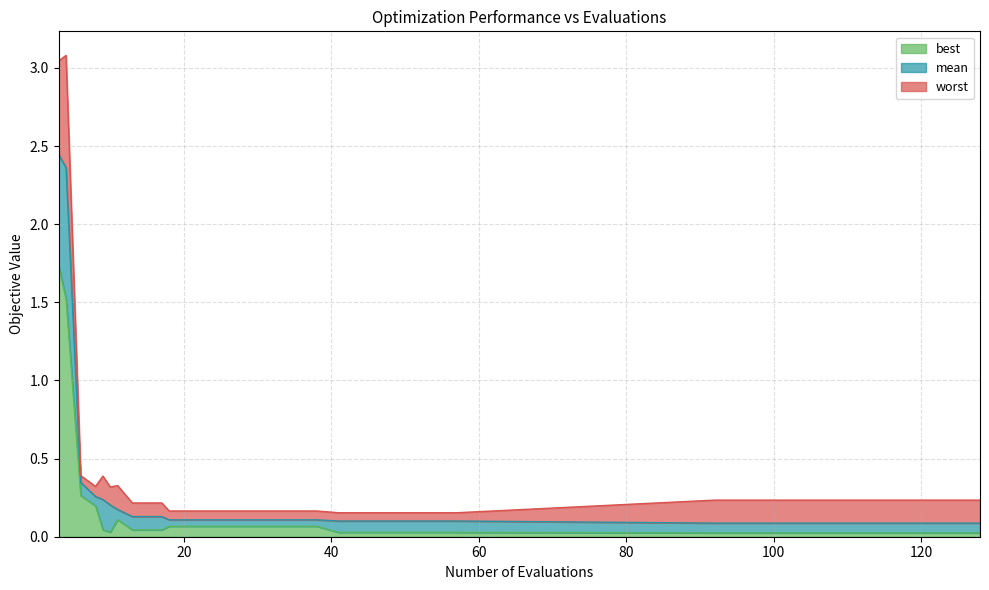

At which label is mean closest to 1?

6